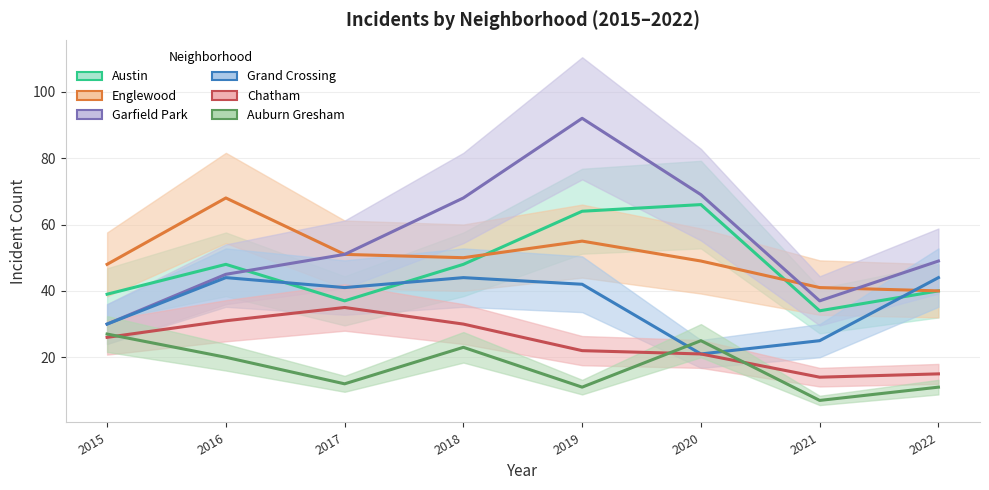

What is the value of the Garfield Park point at the 1st from the left?

30